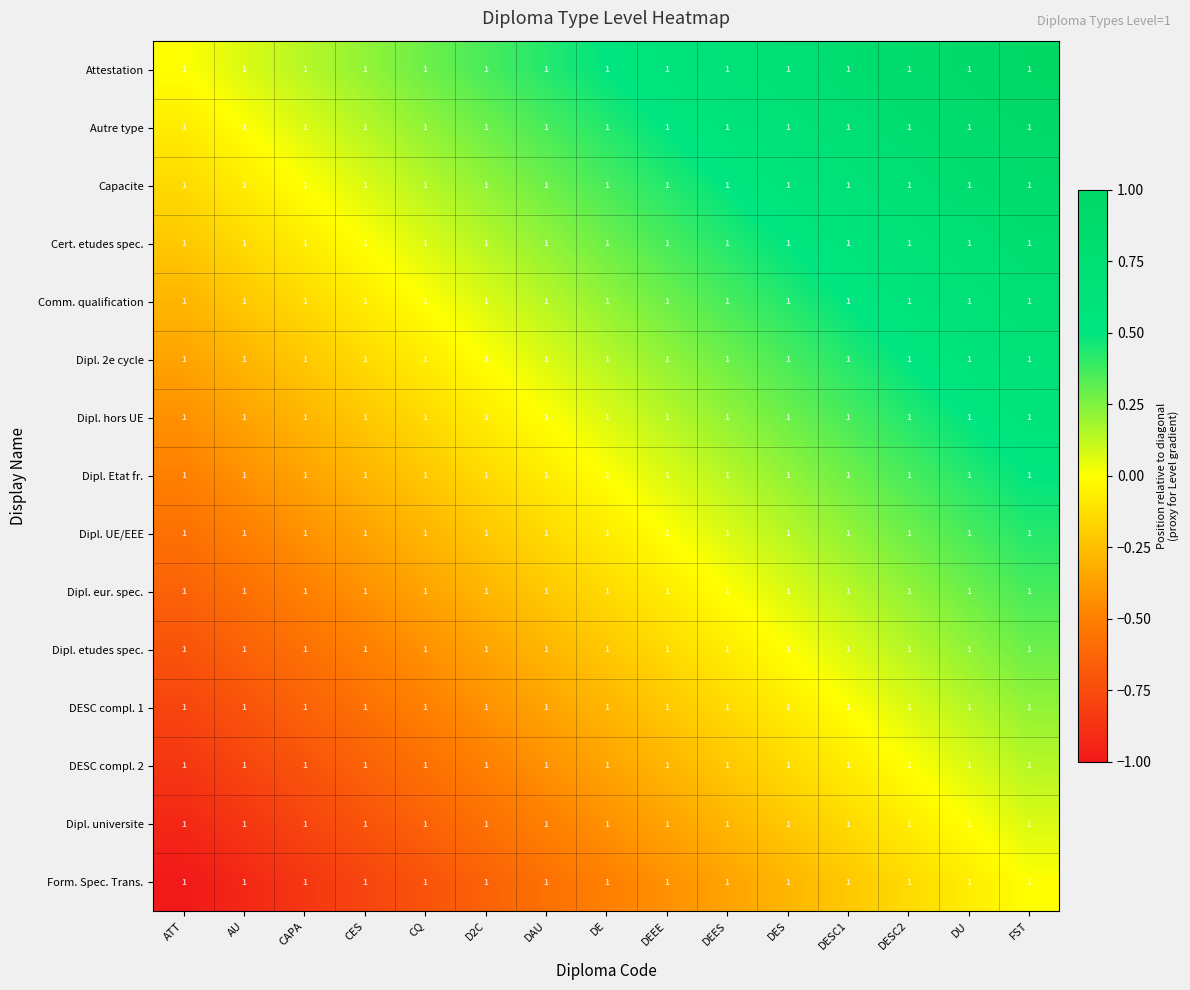

Is it true that DESC compl. 1 equals -0.4 at DE?

False